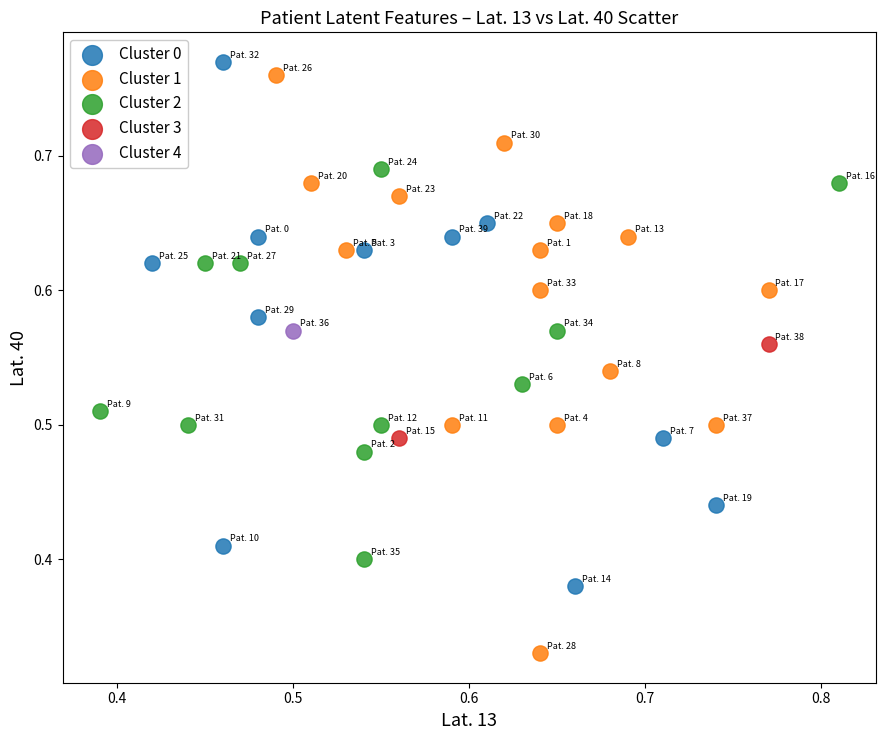

Which series contains the lowest Y value?

Cluster 1